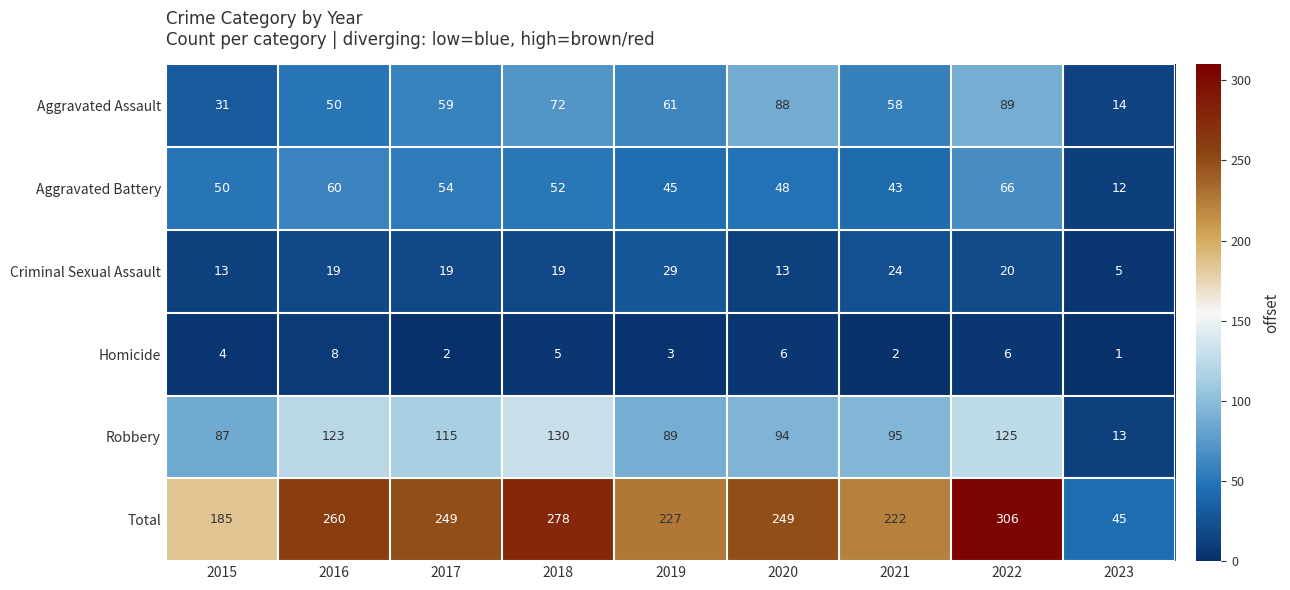

At 2016, list the series in order from smallest to largest.

Homicide, Criminal Sexual Assault, Aggravated Assault, Aggravated Battery, Robbery, Total